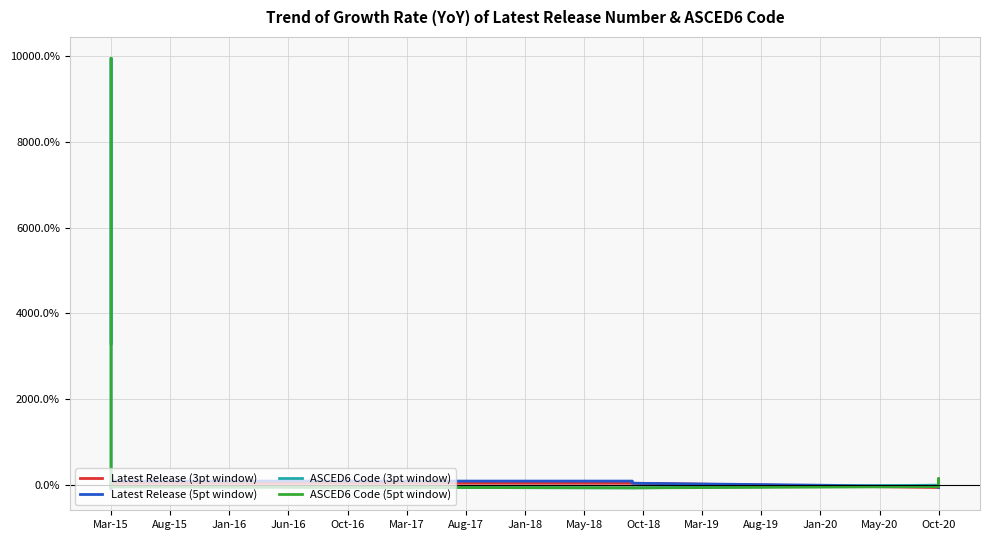

How many values in the Latest Release (5pt window) series are below 0?

13